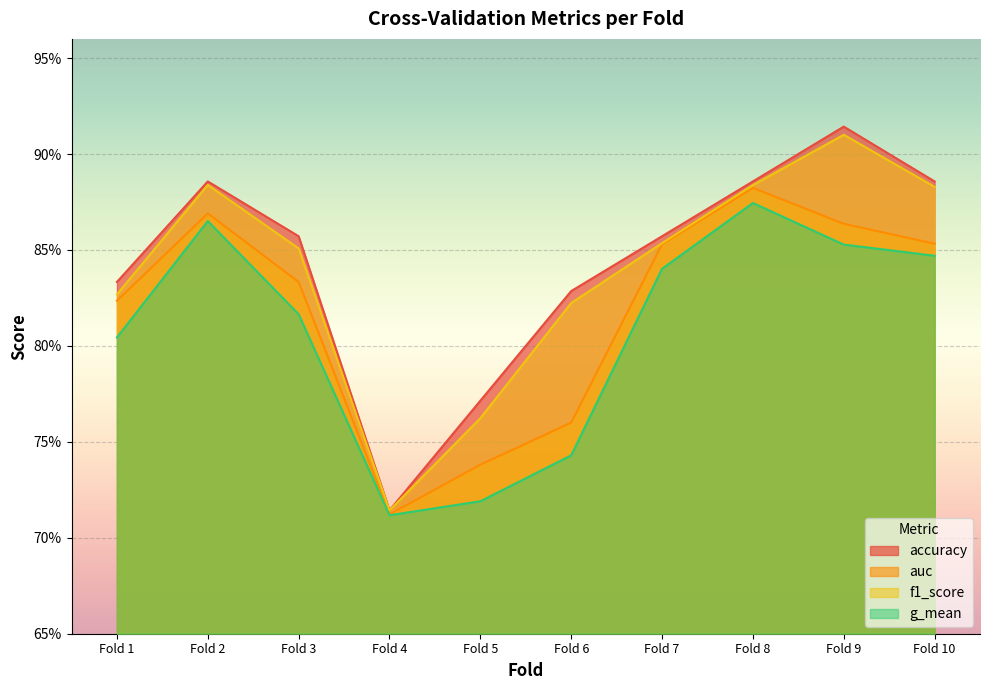

What are all the series names shown in the legend?

accuracy, auc, f1_score, g_mean